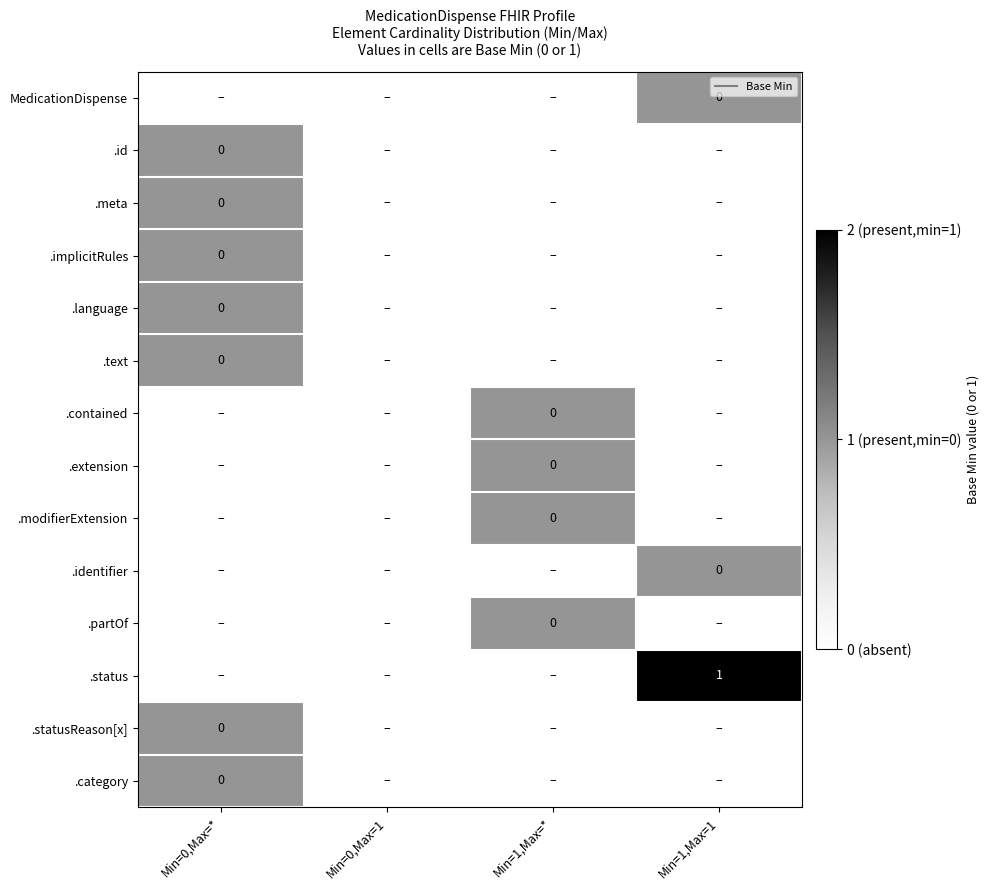

Rank the categories by .language value from lowest to highest.

Min=0,Max=1, Min=1,Max=*, Min=1,Max=1, Min=0,Max=*